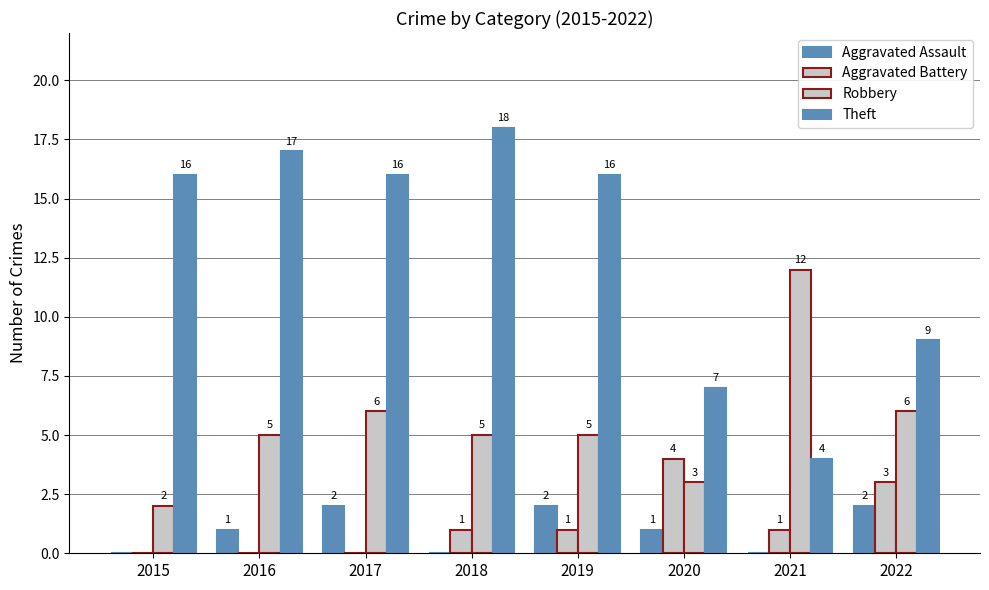

How many distinct data groups are displayed?

4